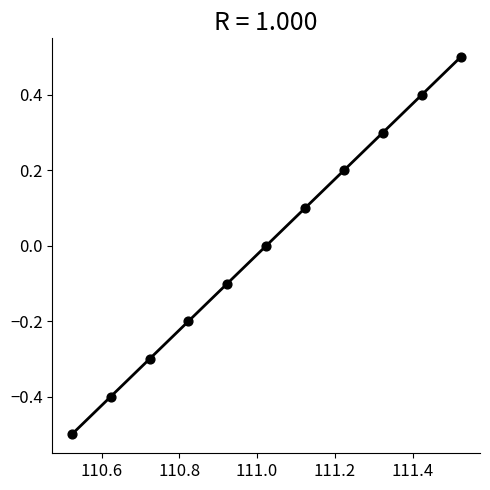

What is the average X value?

111.0